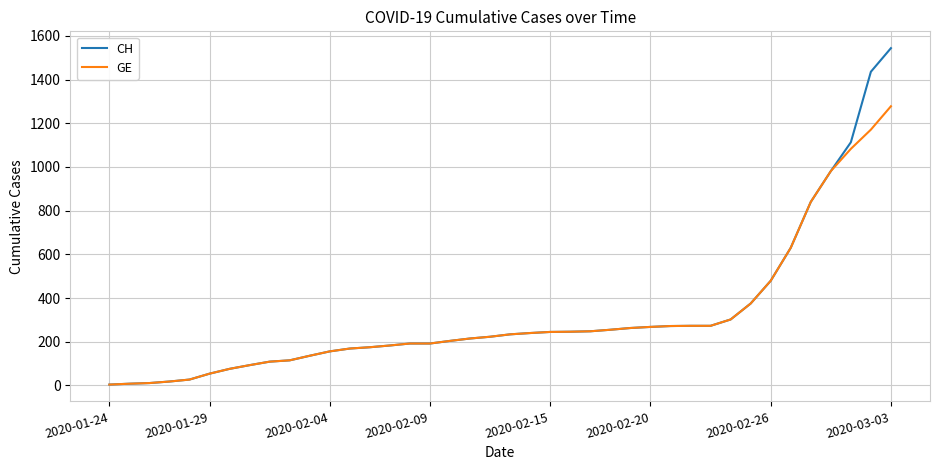

Rank the series by their maximum value, from lowest to highest.

GE, CH